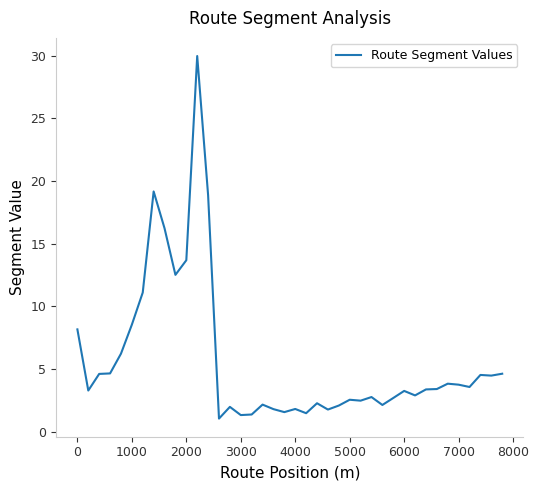

What is the maximum value shown in the chart?

30.0